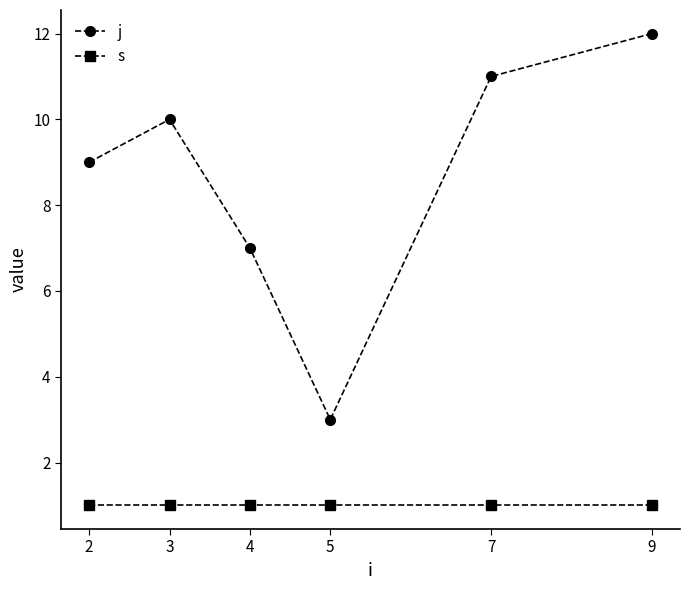

Is this an area chart (filled region under the line)?

No